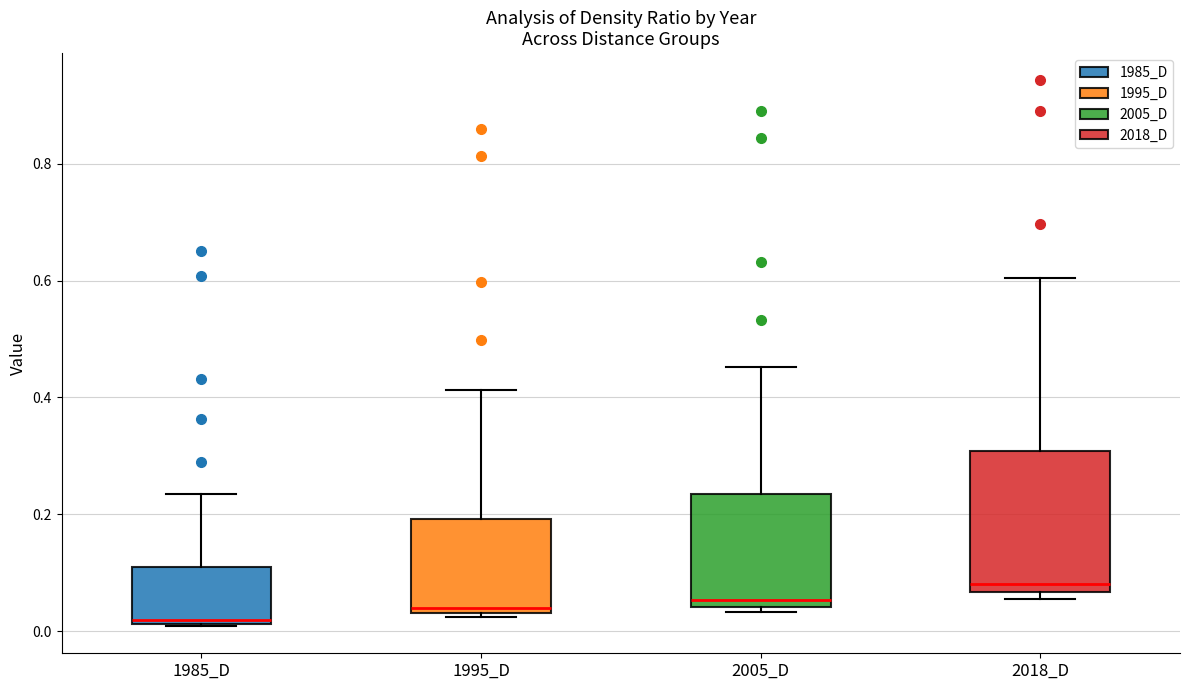

Reading left to right, transcribe this box plot: for each box, give where its median line is, the range the box spans, and where its two whiskers end, as read against the y-axis. The values are not printed on the chart, so give them approximately, as read against the axis.

1985_D: median 0.02 (just above the box's lower edge), box 0.02 to 0.10, whiskers 0.00 to 0.24
1995_D: median 0.04 (just above the box's lower edge), box 0.04 to 0.20, whiskers 0.02 to 0.42
2005_D: median 0.06, box 0.04 to 0.24, whiskers 0.04 (just below the box's lower edge) to 0.46
2018_D: median 0.08, box 0.06 to 0.30, whiskers 0.06 (just below the box's lower edge) to 0.60